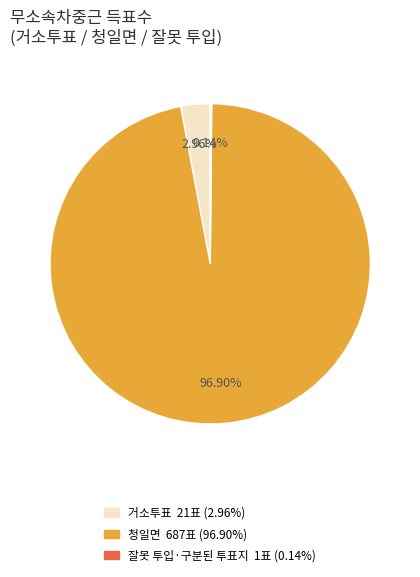

To the nearest percent, what is the average slice percentage?

33%